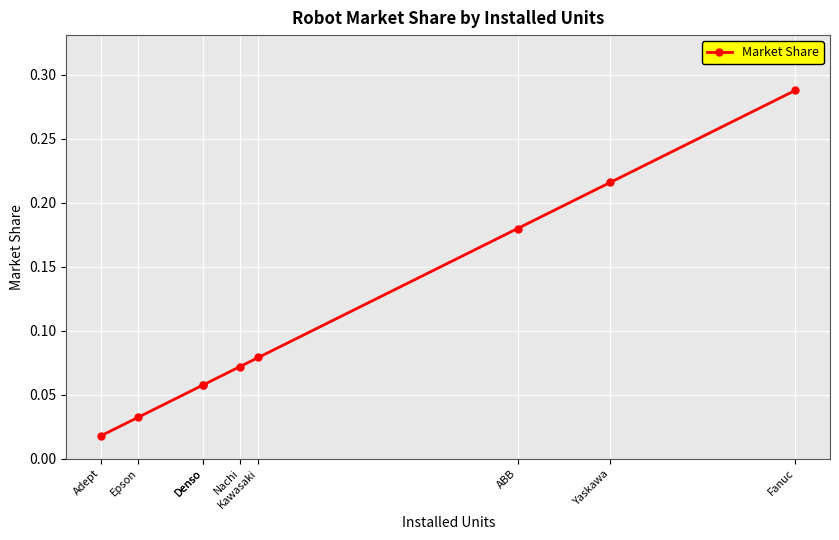

List the labels in order of value, smallest first.

Adept, Epson, Denso, Denso, Nachi, Kawasaki, ABB, Yaskawa, Fanuc